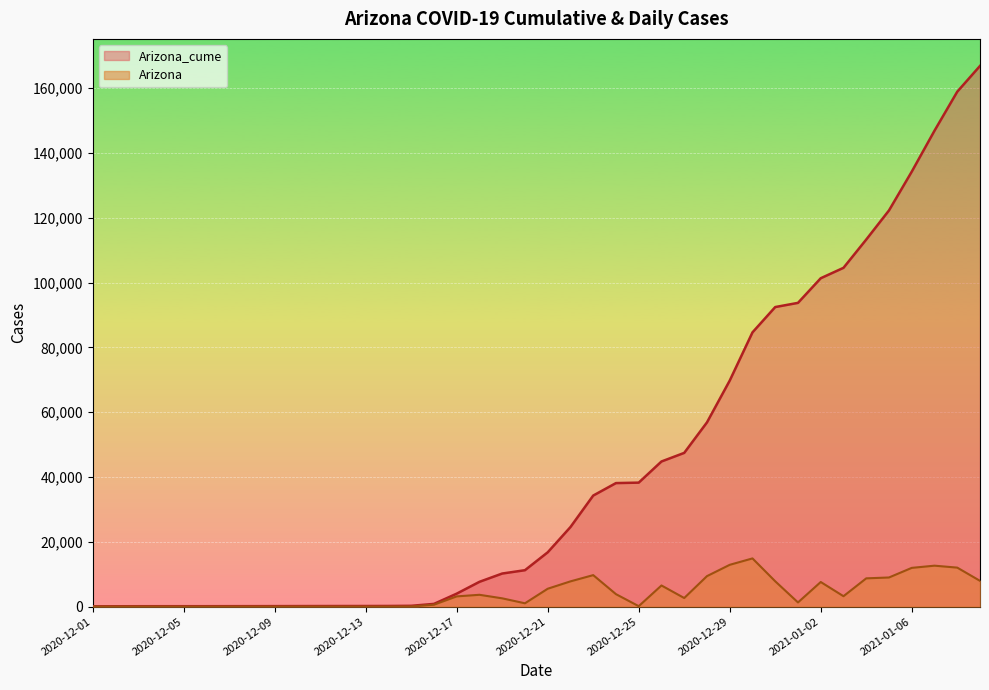

List the series in order of their peak value, lowest first.

Arizona, Arizona_cume